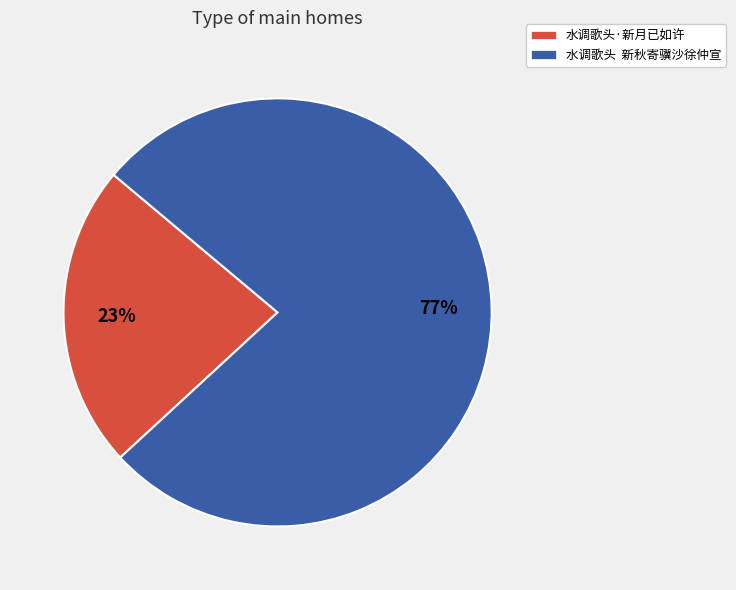

How many segments does this pie chart have?

2